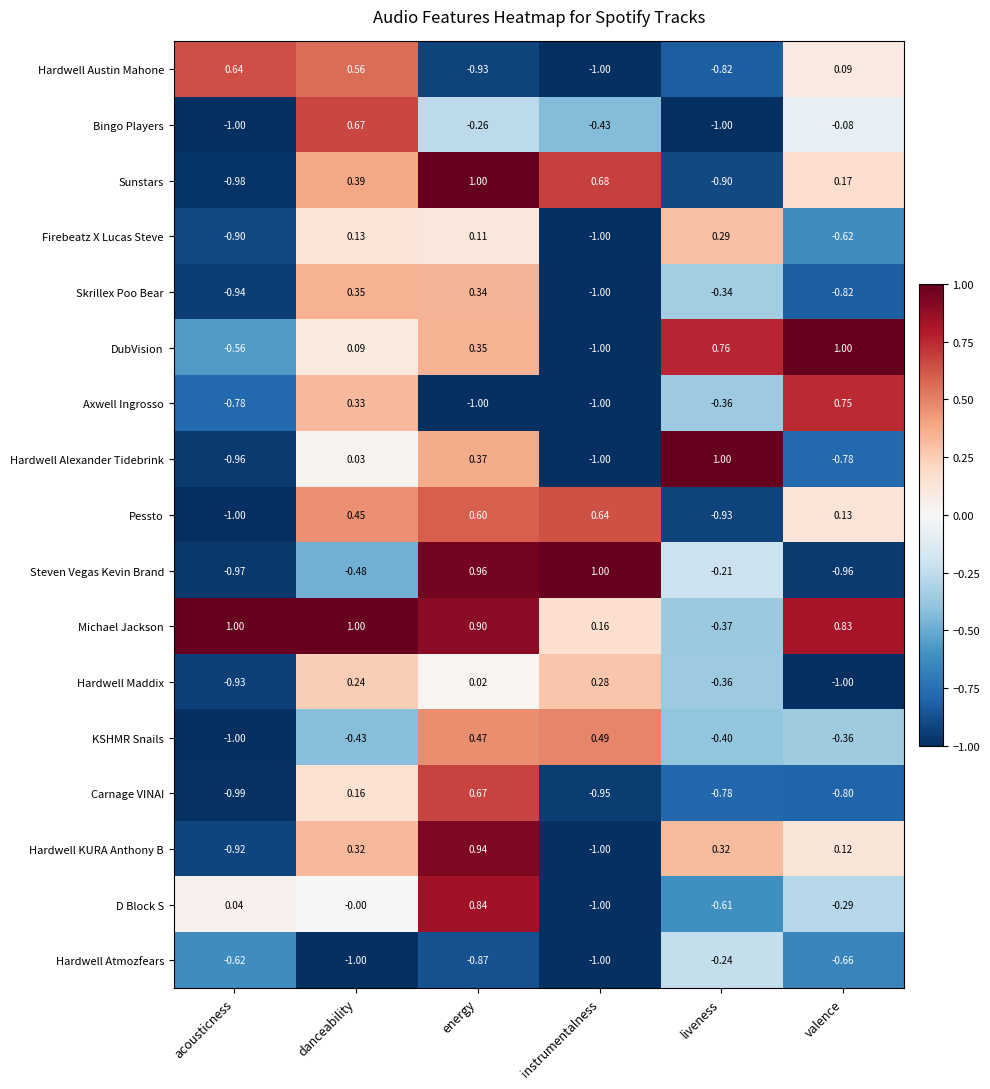

Rank the series at energy from lowest to highest value.

Axwell Ingrosso, Hardwell Austin Mahone, Hardwell Atmozfears, Bingo Players, Hardwell Maddix, Firebeatz X Lucas Steve, Skrillex Poo Bear, DubVision, Hardwell Alexander Tidebrink, KSHMR Snails, Pessto, Carnage VINAI, D Block S, Michael Jackson, Hardwell KURA Anthony B, Steven Vegas Kevin Brand, Sunstars